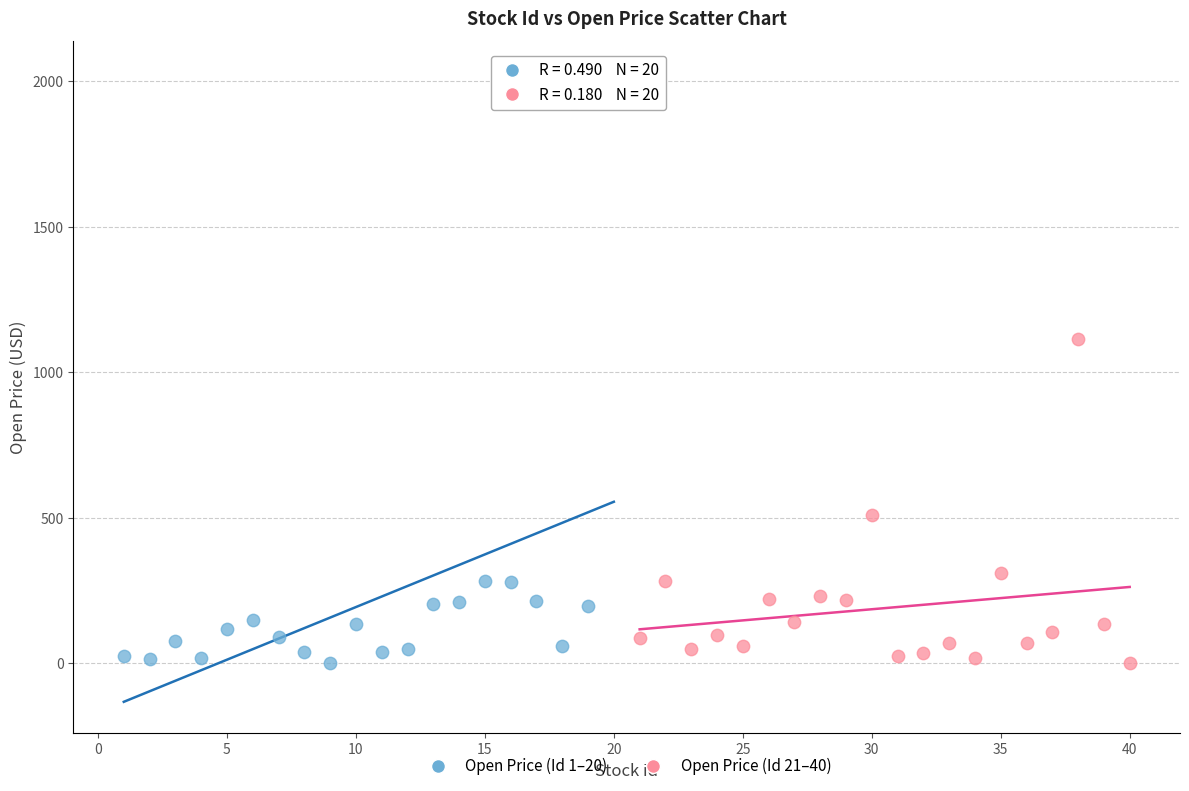

What are all the series names shown in the legend?

Open Price (Id 1–20), Open Price (Id 21–40)